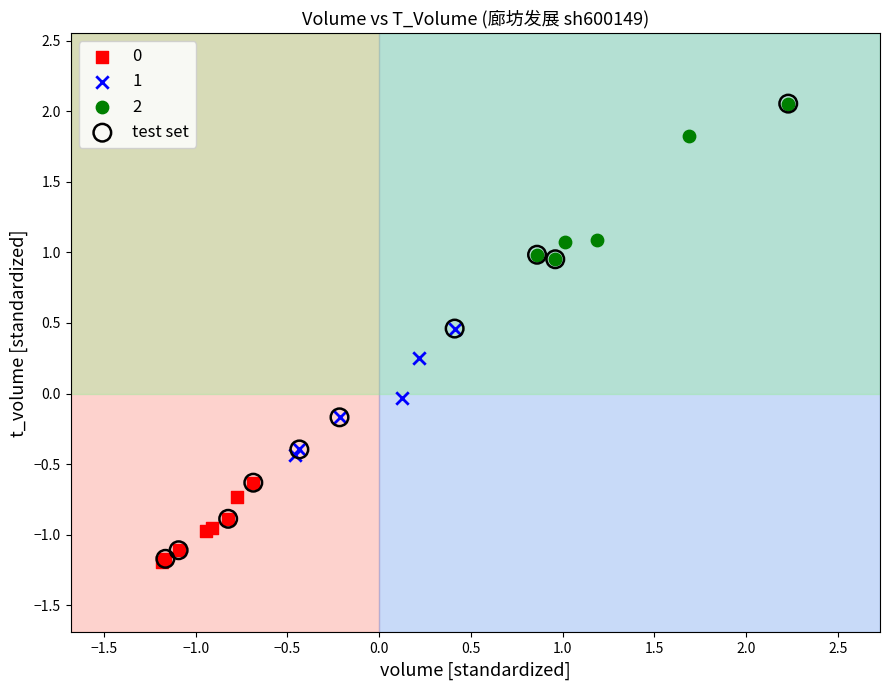

Which series has the widest spread of Y values?

test set